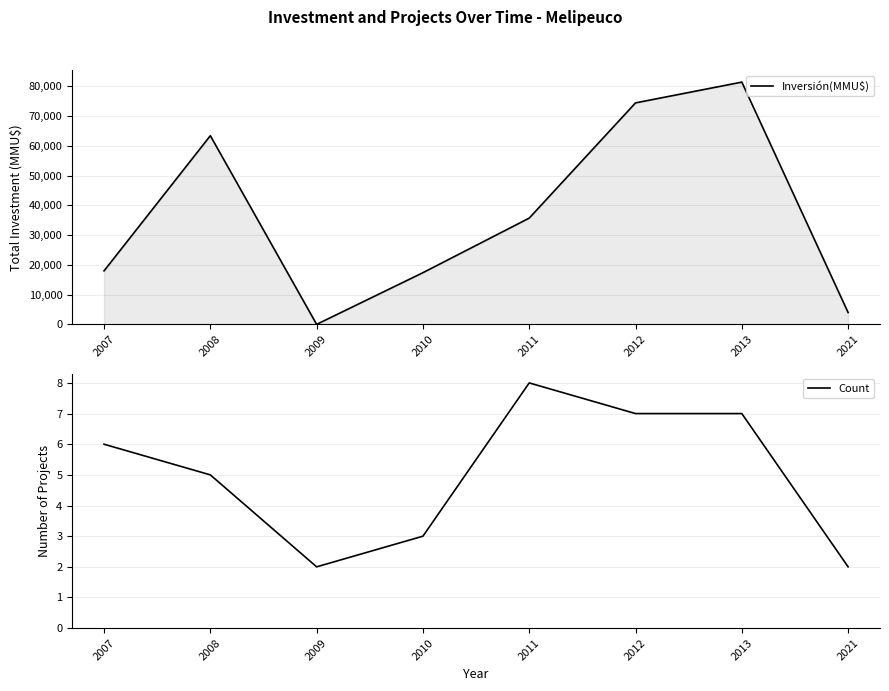

What is the sum of the Count values at 2009 and 2021?

4